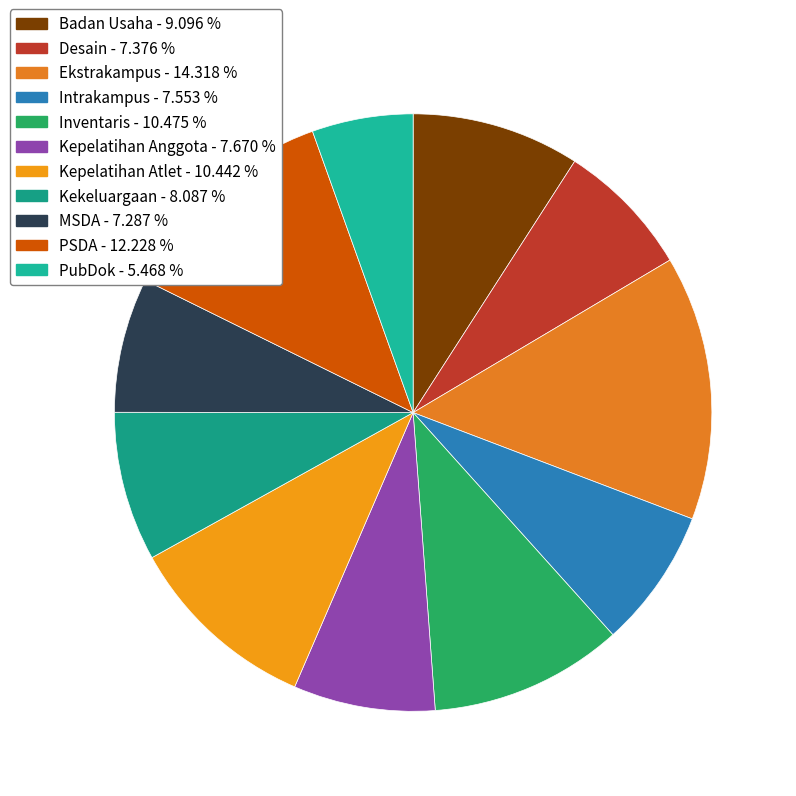

To the nearest percent, what is the difference between the PubDok and Ekstrakampus slice percentages?

9%